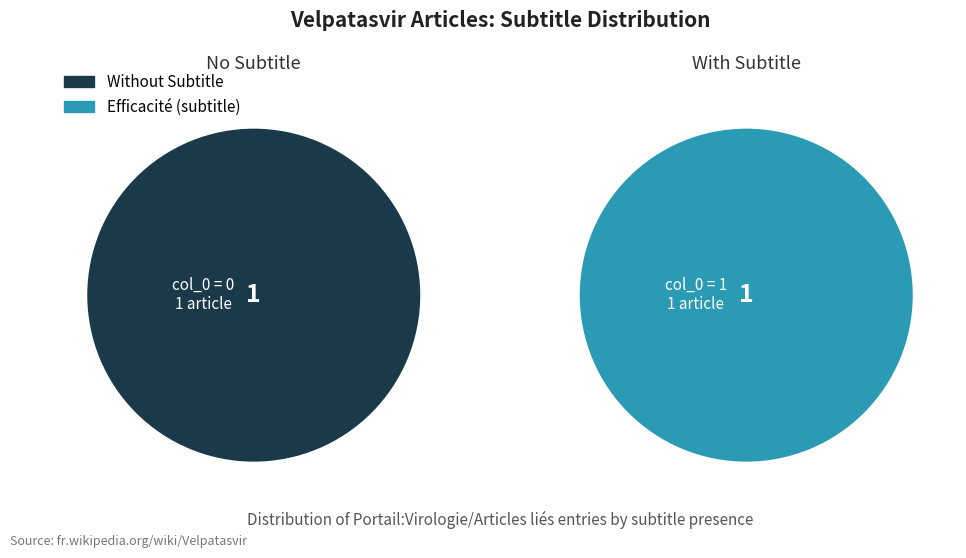

True or false: col_0=1 accounts for 93% of the total.

False